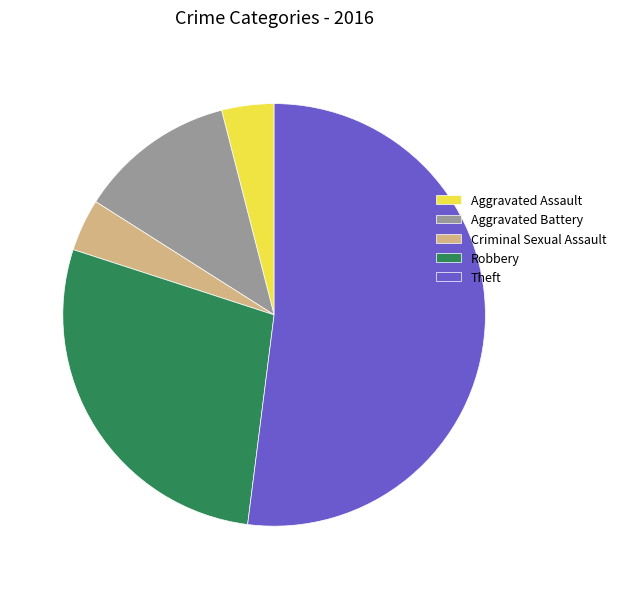

Which category has the biggest portion of the pie?

Theft